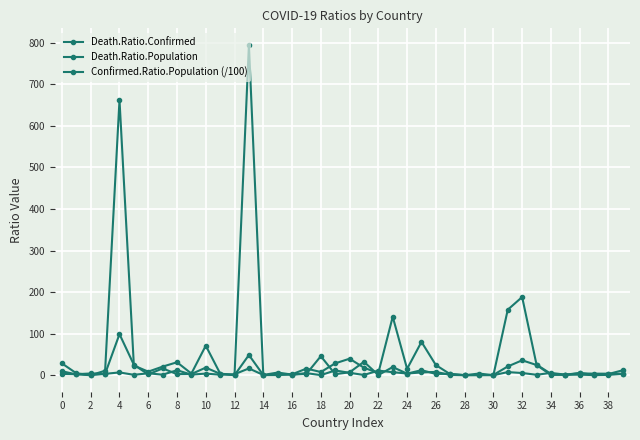

Reading left to right, what are all the values shown in this chart?

Death.Ratio.Confirmed: 3.0	2.5	4.2	3.3	6.7	0.9	4.6	1.3	12.0	1.4	3.9	1.2	2.4	16.3	0.6	6.4	1.5	5.0	0.2	11.5	5.7	0.6	11.1	7.2	4.1	6.6	8.0	0.7	0.0	4.0	0.0	7.5	5.2	1.0	5.5	1.3	4.2	3.7	3.6	3.6
Death.Ratio.Population: 28.3	4.7	0.1	10.8	662.3	23.3	8.6	20.7	31.2	4.0	71.1	4.0	0.1	795.0	0.2	2.6	2.2	15.9	7.7	28.5	39.7	18.0	5.2	140.7	15.3	80.2	24.4	2.3	0.0	0.4	0.0	157.6	188.1	25.5	3.3	1.1	5.5	0.7	2.9	11.9
Confirmed.Ratio.Population (/100): 9.5	1.9	0.0	3.3	98.8	25.1	1.9	16.3	2.6	2.8	18.3	3.3	0.0	48.6	0.3	0.4	1.5	3.2	45.8	2.5	6.9	32.2	0.5	19.5	3.8	12.1	3.1	3.3	0.3	0.1	0.7	21.1	35.8	24.6	0.6	0.8	1.3	0.2	0.8	3.3